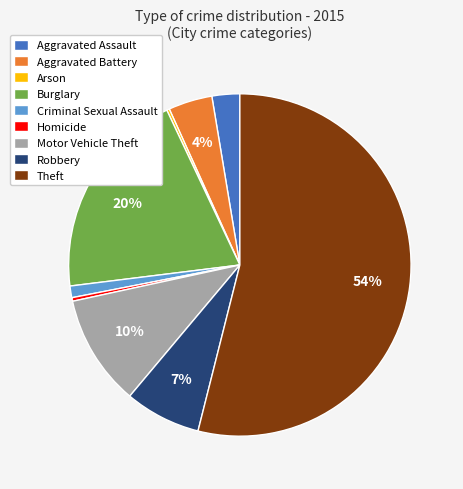

To the nearest percent, what is the difference between the Robbery and Theft slice percentages?

47%